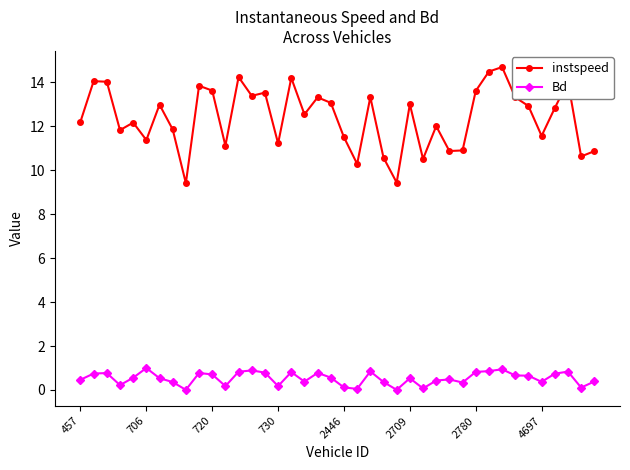

What is the value of the Bd point at the 20th from the left?

0.6